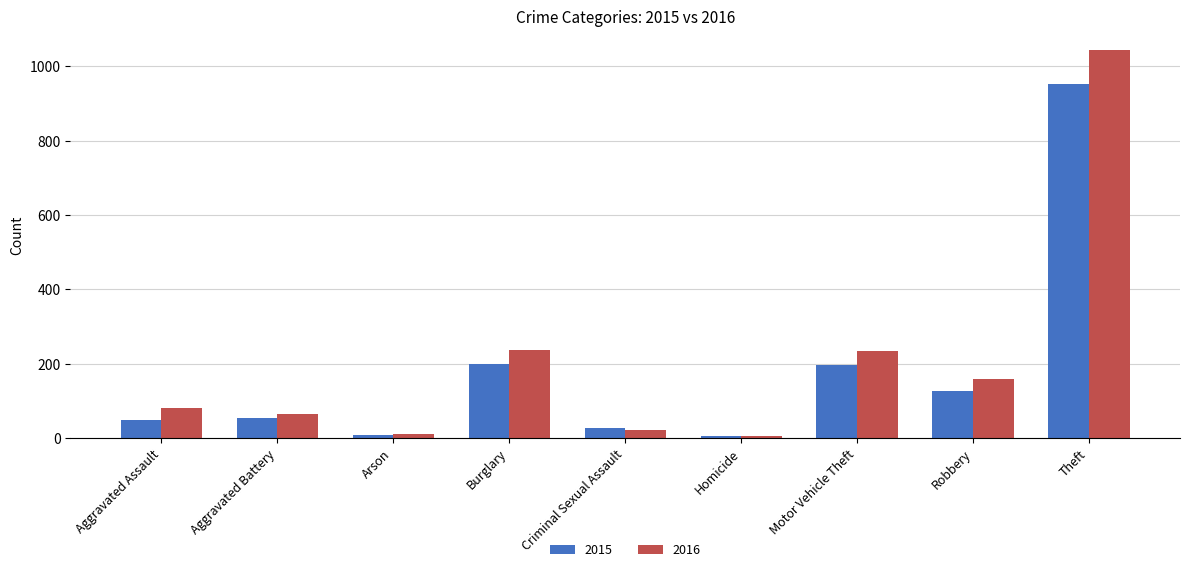

What is the difference between the highest and lowest values at Aggravated Battery?

11